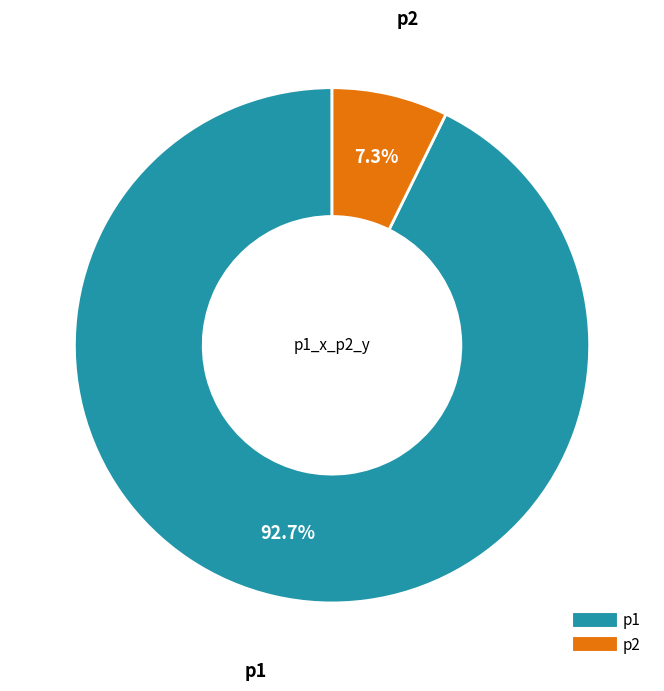

Which slice is the largest?

p1